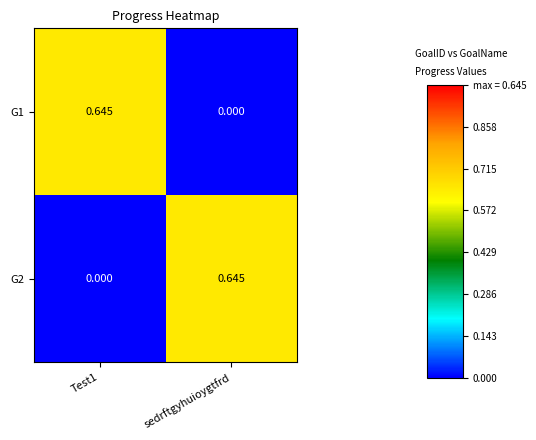

How many distinct data groups are displayed?

2